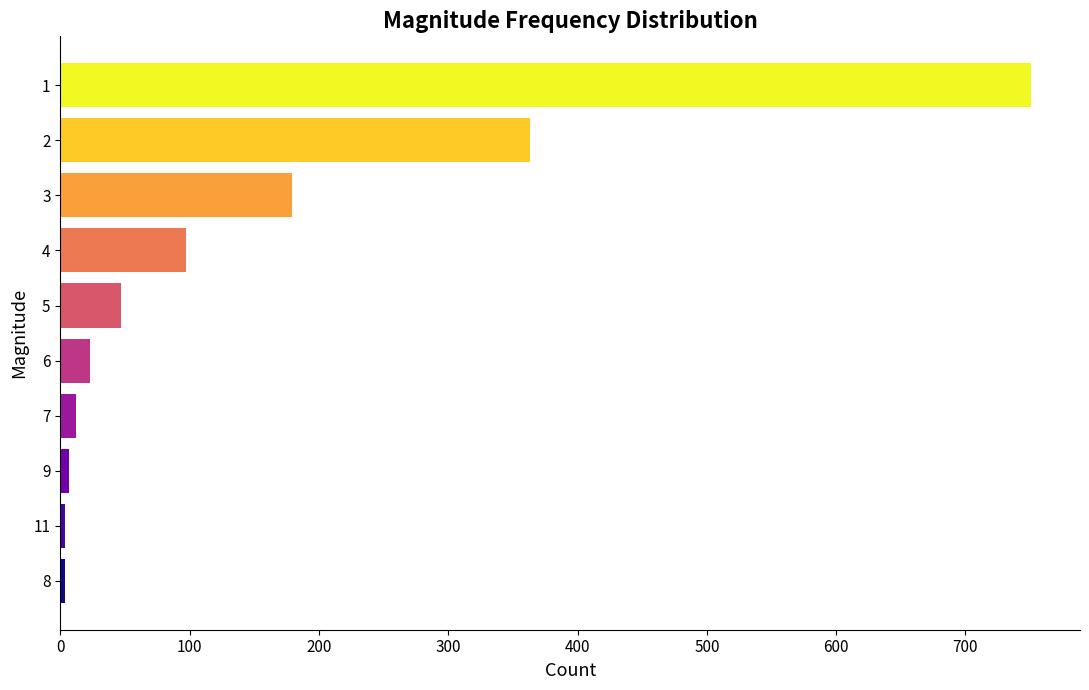

What is the greatest value displayed?

751